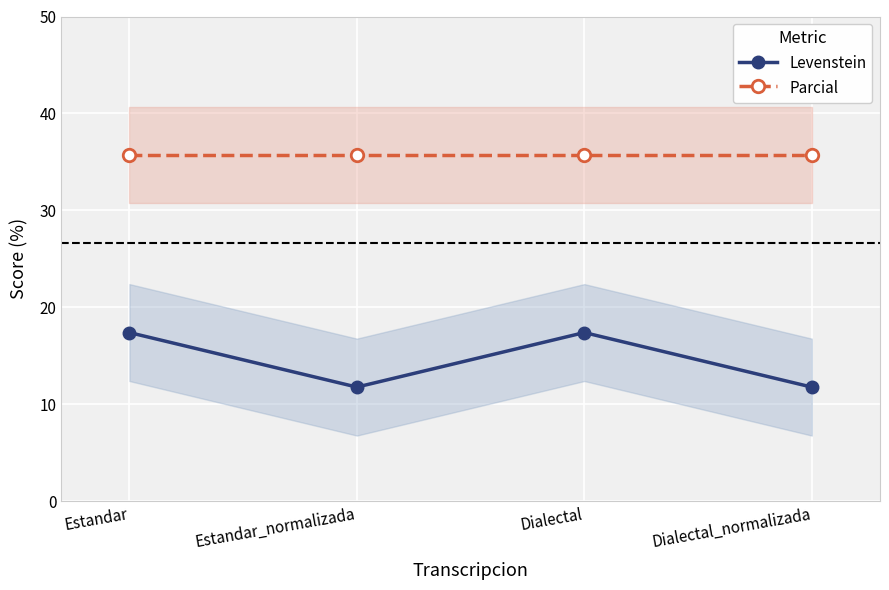

What is the sum of all Parcial values?

142.9